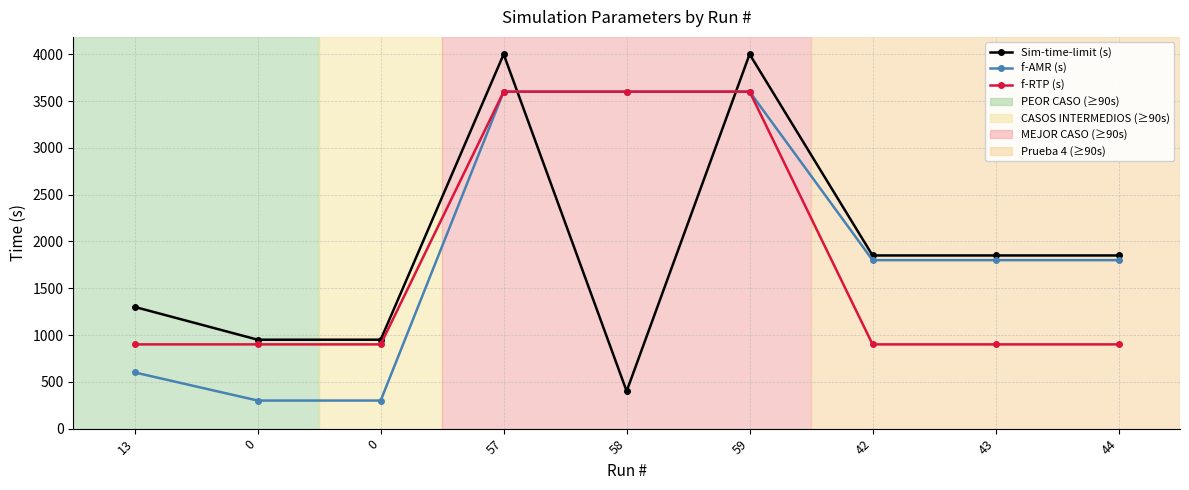

How many lines are shown in the chart?

3